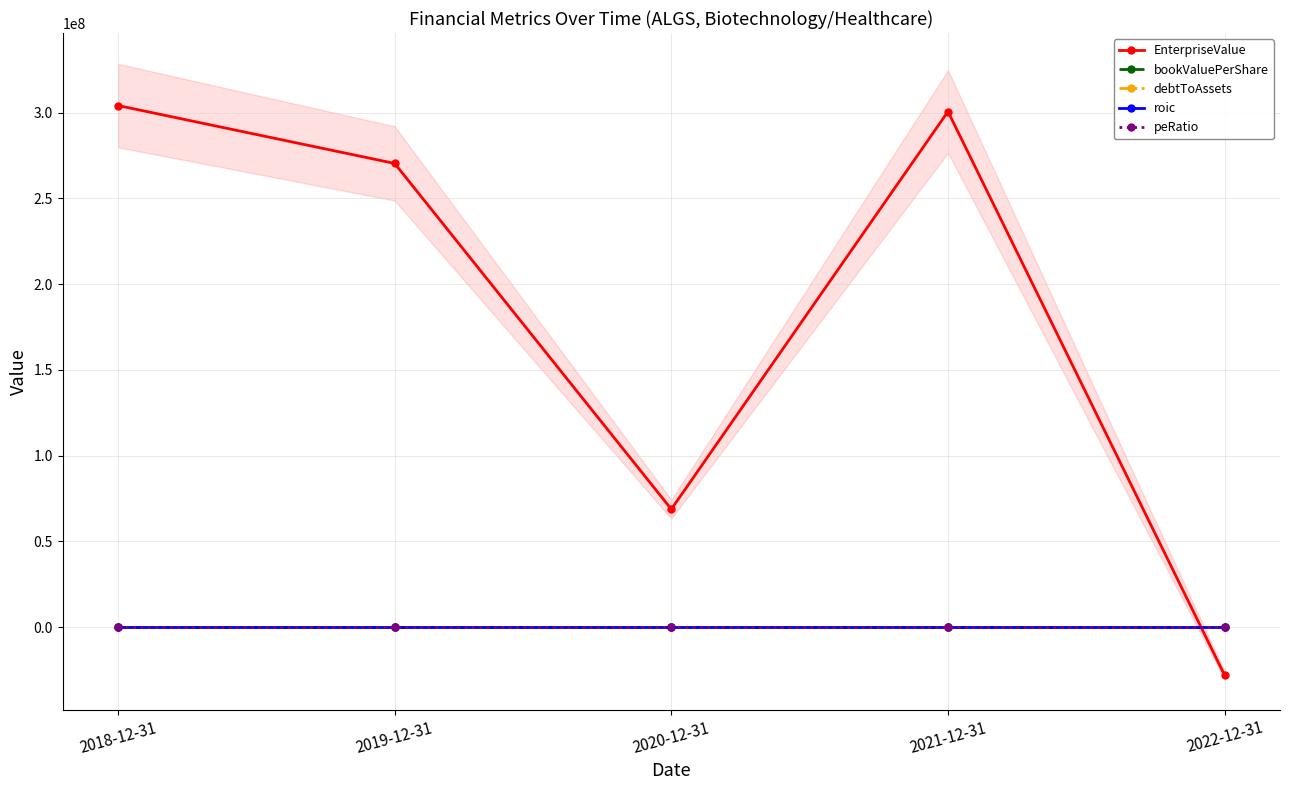

Which series has the largest range (max minus min)?

EnterpriseValue